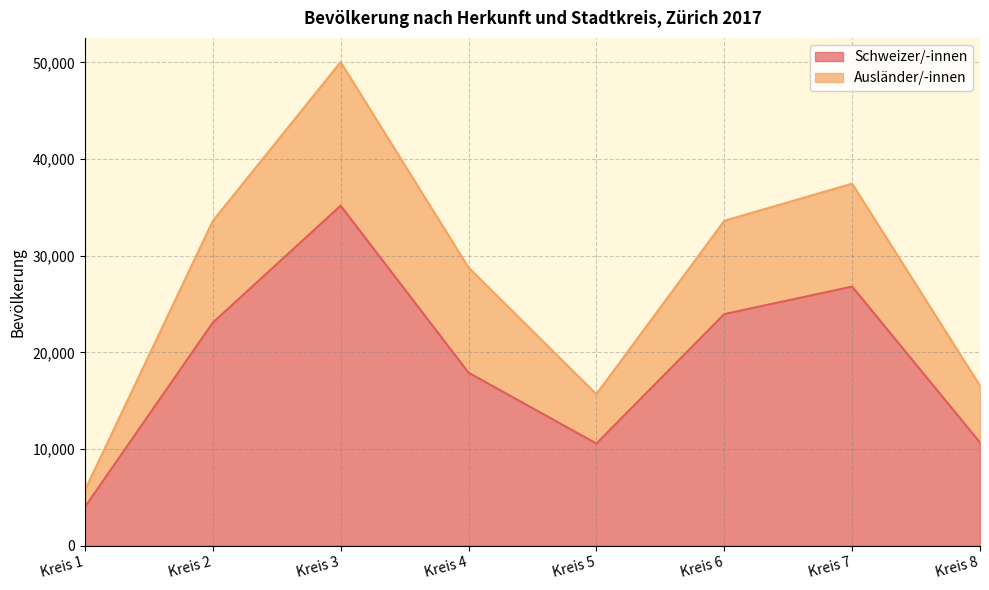

Rank the categories by value from lowest to highest.

Kreis 1, Kreis 5, Kreis 8, Kreis 4, Kreis 2, Kreis 6, Kreis 7, Kreis 3